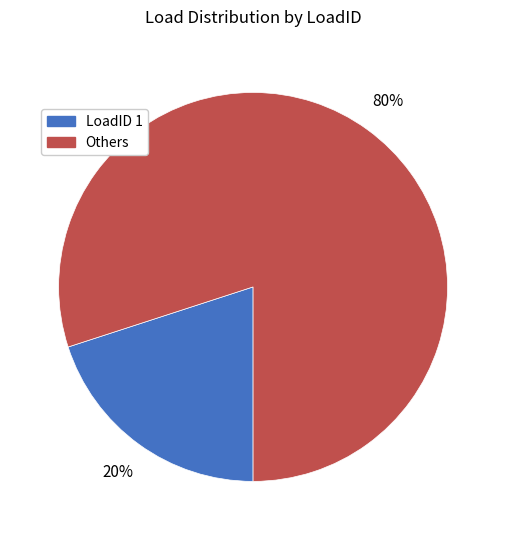

To the nearest percent, what is the average slice percentage?

50%